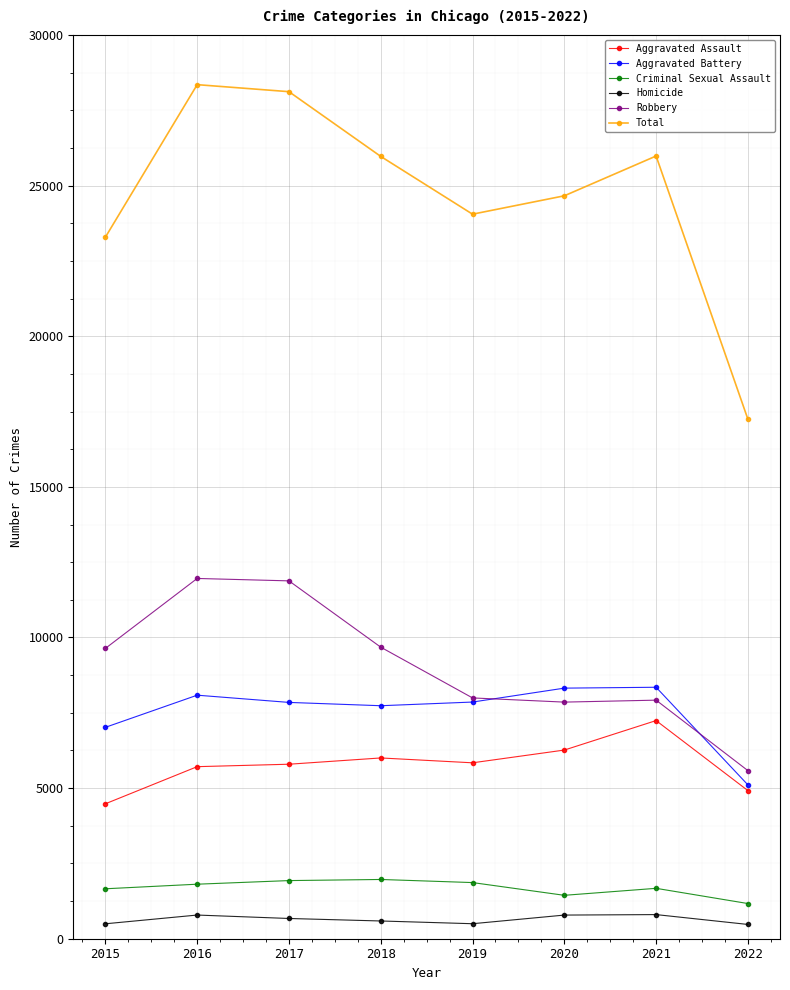

What are all the series names shown in the legend?

Aggravated Assault, Aggravated Battery, Criminal Sexual Assault, Homicide, Robbery, Total